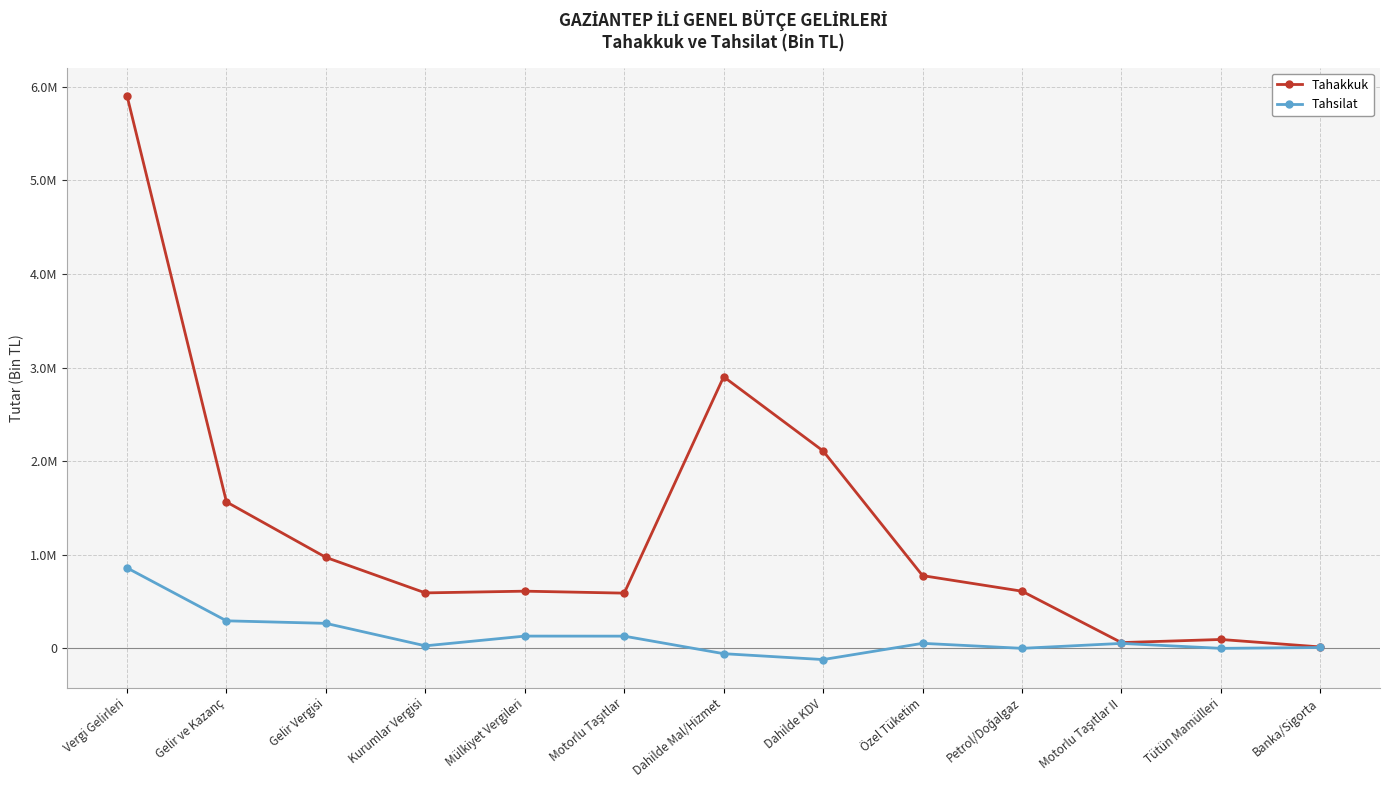

Rank the series at Kurumlar Vergisi from lowest to highest value.

Tahsilat, Tahakkuk